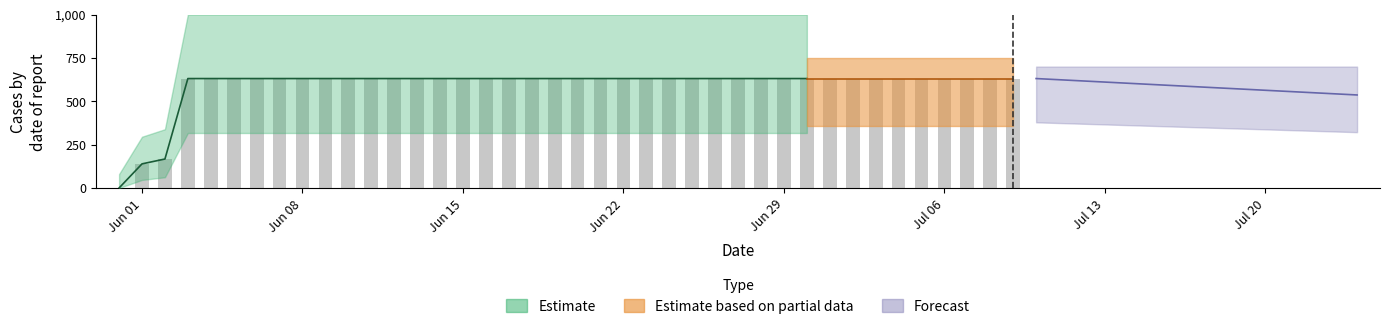

Read the value at 2020-07-05.

631